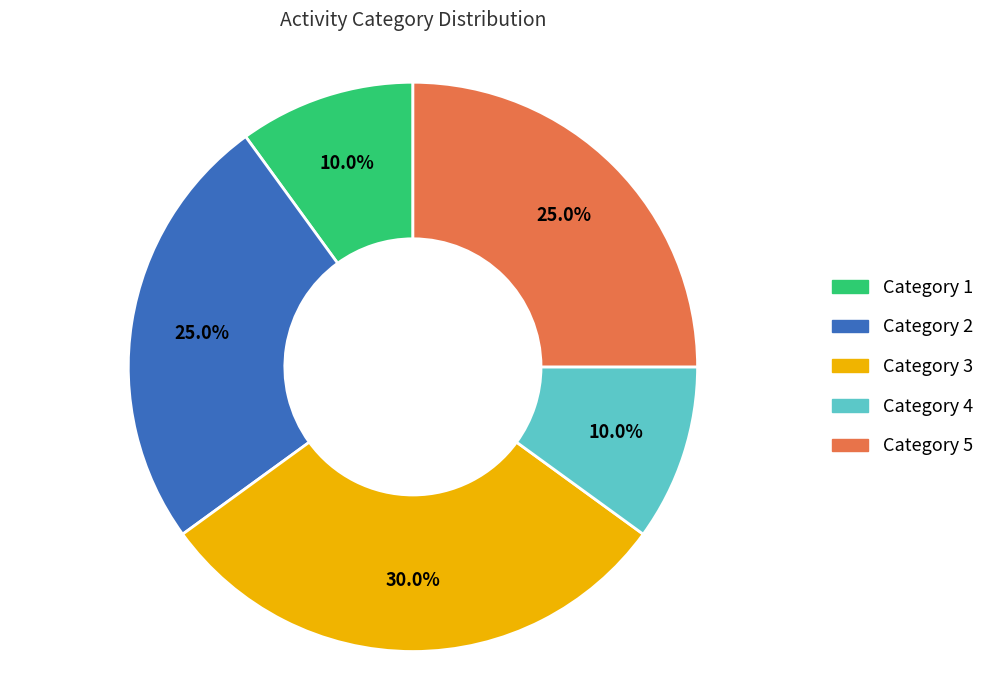

Is there any slice that represents more than half of the pie?

No